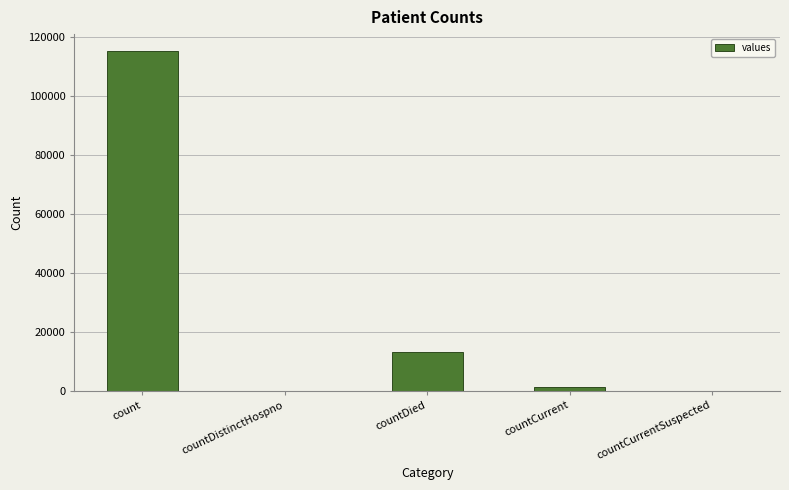

Count the number of data series in this chart.

1